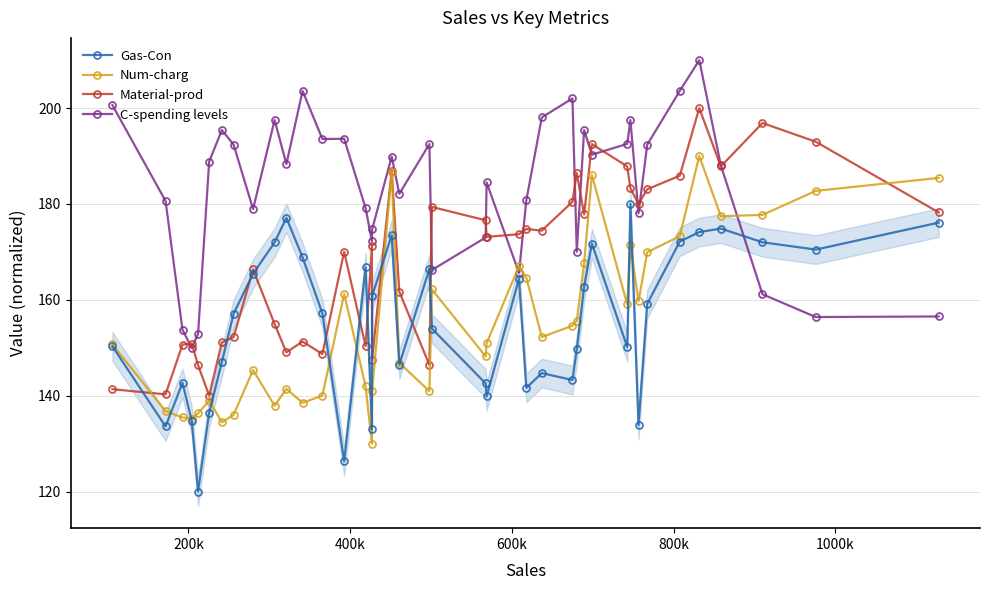

What is the value of the Material-prod point at the 18th from the left?

187.0